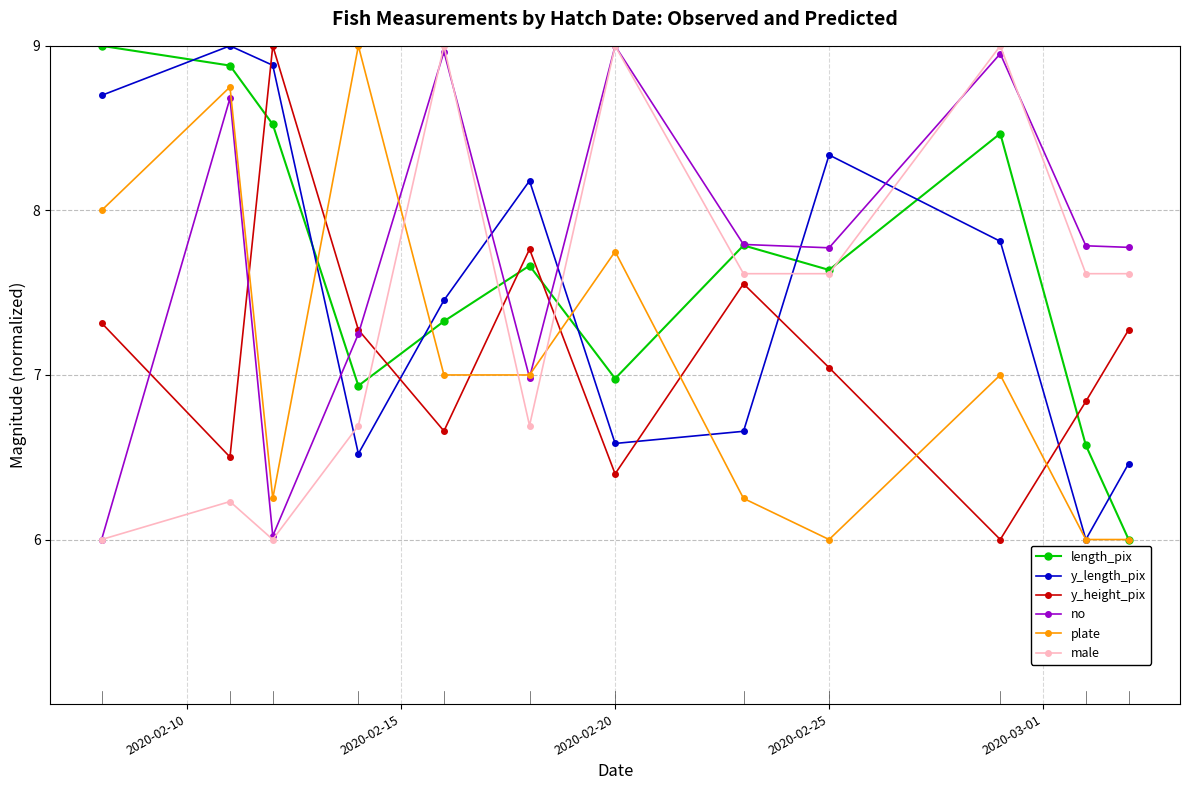

Count the number of categories in the chart.

12